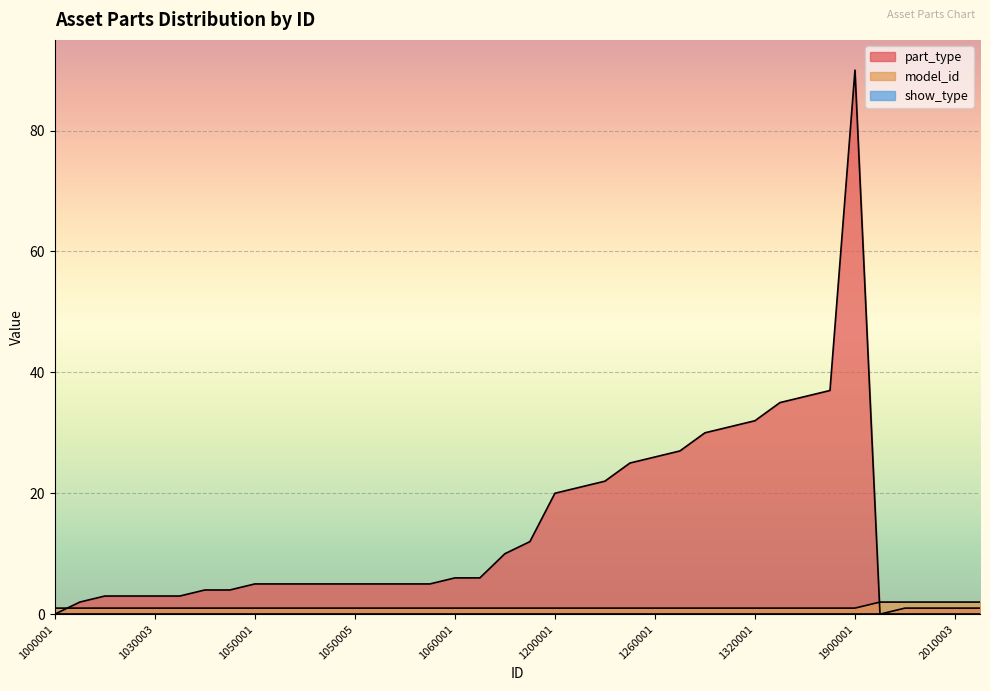

True or false: model_id and part_type cross at least once.

True